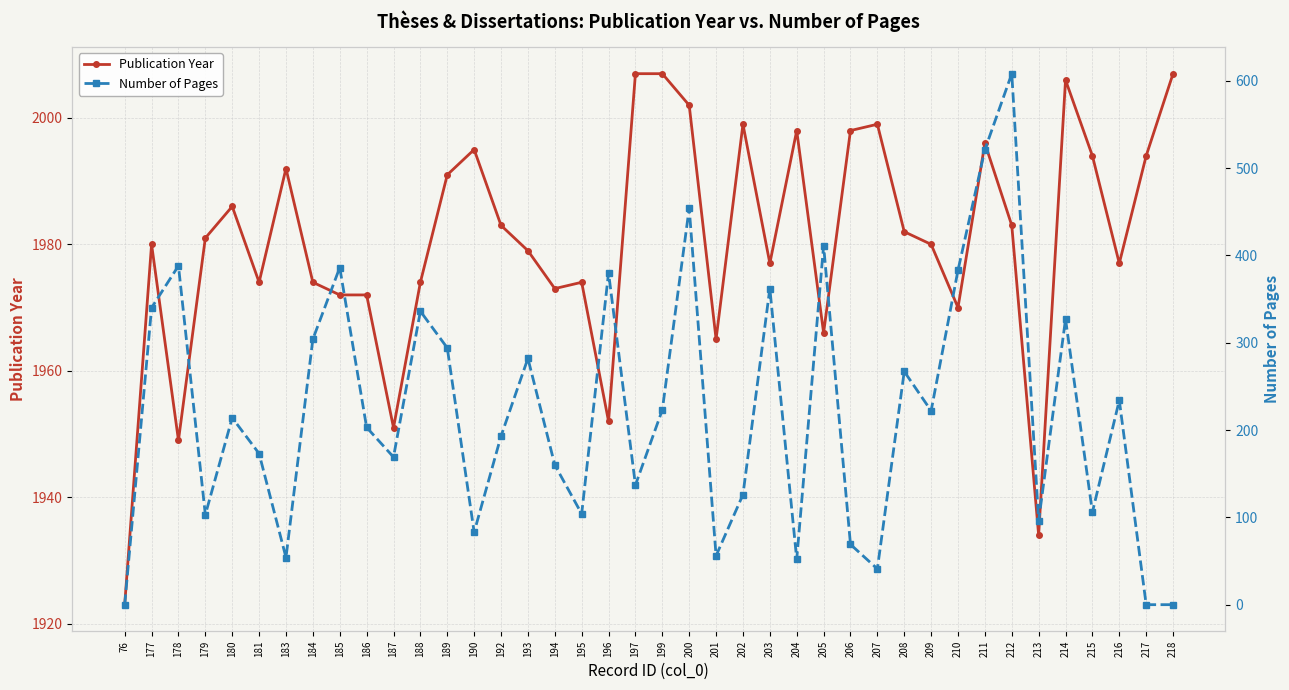

How many values in Number of Pages are above zero?

37